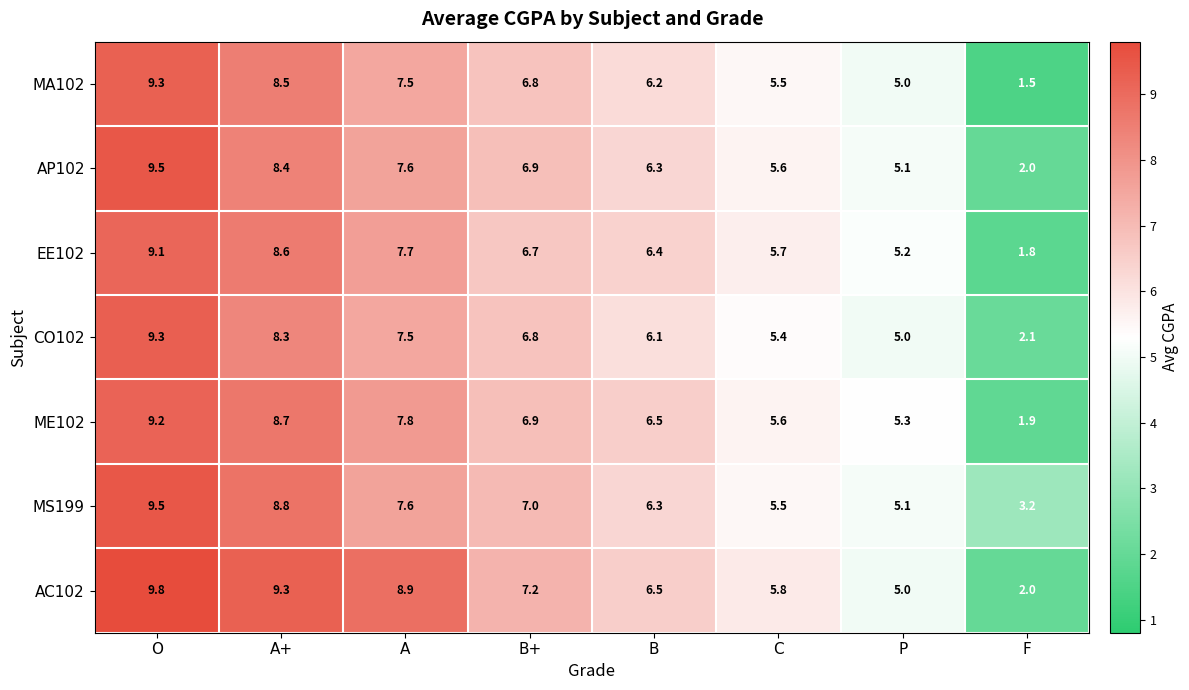

What is the lowest value of the MA102 series?

1.5